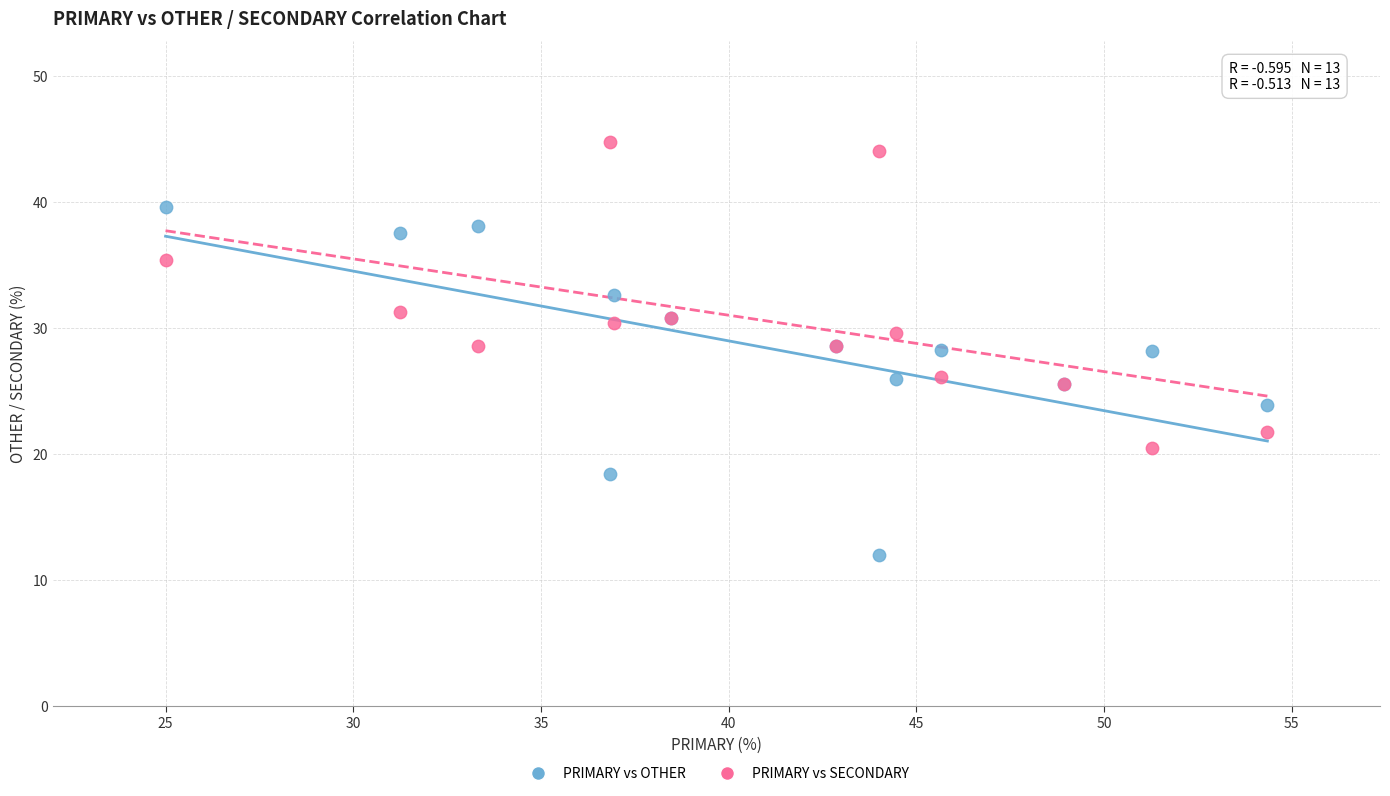

Which series contains the highest Y value?

PRIMARY vs SECONDARY